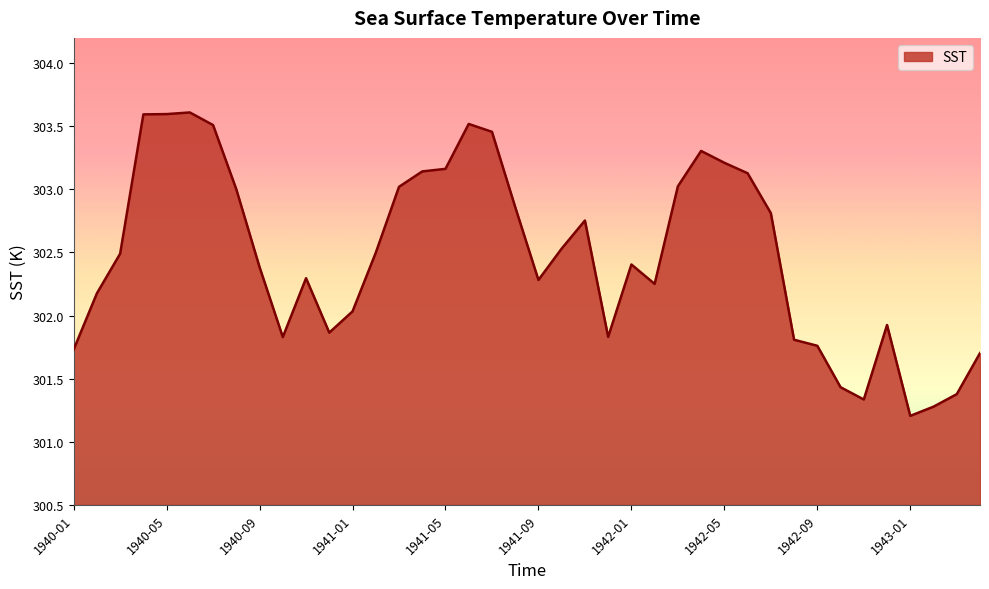

What is the maximum value shown in the chart?

303.6